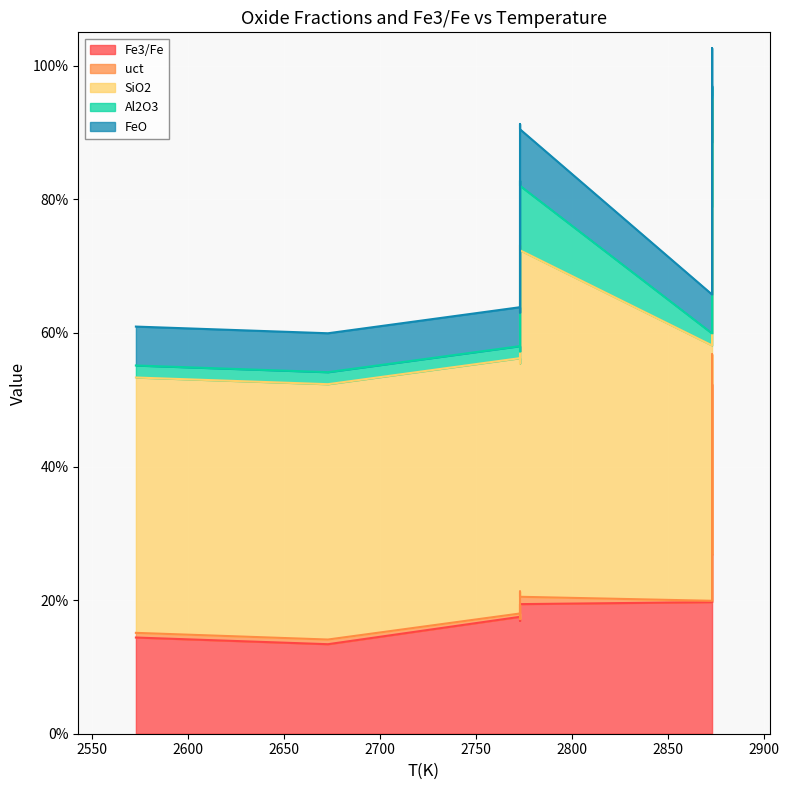

How many lines are shown in the chart?

5